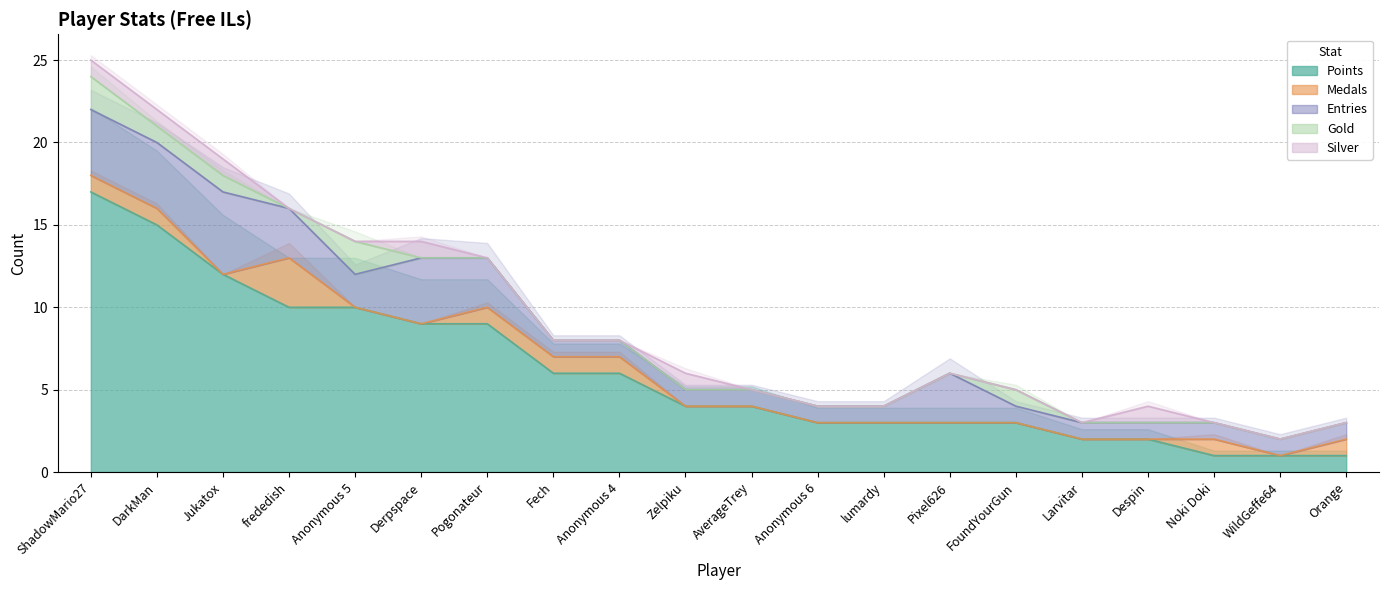

Which label corresponds to the smallest value in the chart?

Jukatox